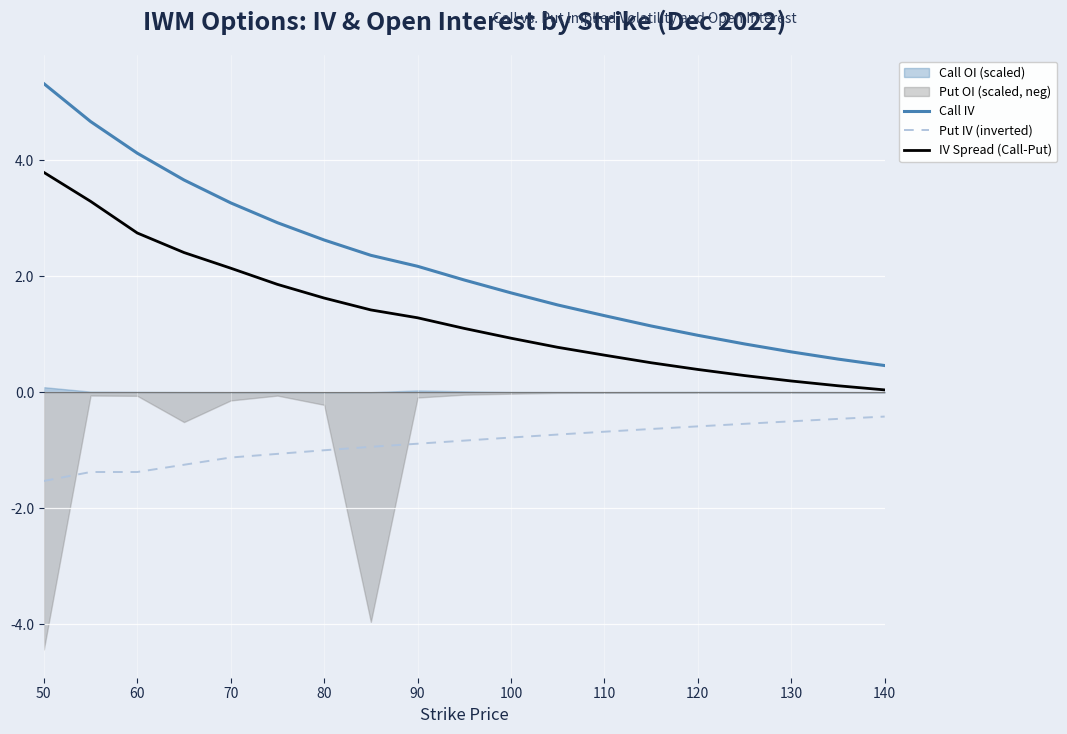

Reading left to right, list all the values displayed in this chart.

Call IV: 5.3	4.7	4.1	3.7	3.3	2.9	2.6	2.4	2.2	1.9	1.7	1.5	1.3	1.1	1.0	0.8	0.7	0.6	0.5
Put IV (inverted): -1.5	-1.4	-1.4	-1.3	-1.1	-1.1	-1.0	-0.9	-0.9	-0.8	-0.8	-0.7	-0.7	-0.6	-0.6	-0.5	-0.5	-0.5	-0.4
IV Spread (Call-Put): 3.8	3.3	2.7	2.4	2.1	1.9	1.6	1.4	1.3	1.1	0.9	0.8	0.6	0.5	0.4	0.3	0.2	0.1	0.0